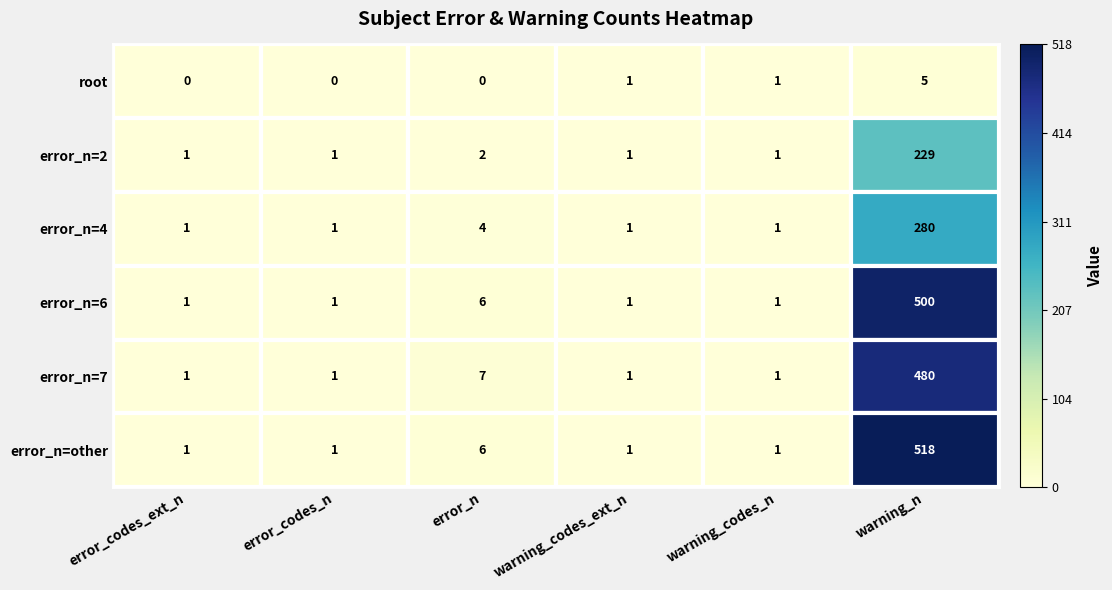

At which category is the sum across all series the highest?

warning_n